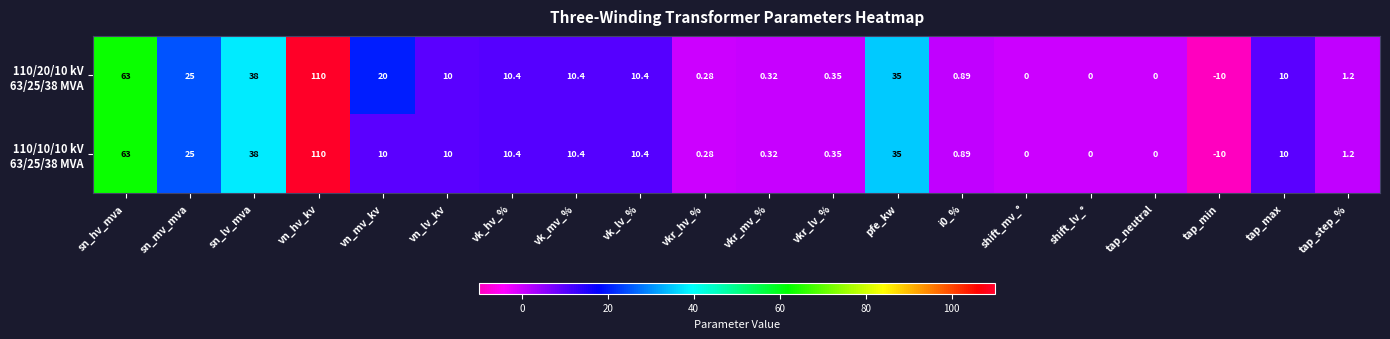

At which category is the sum across all series the highest?

vn_hv_kv